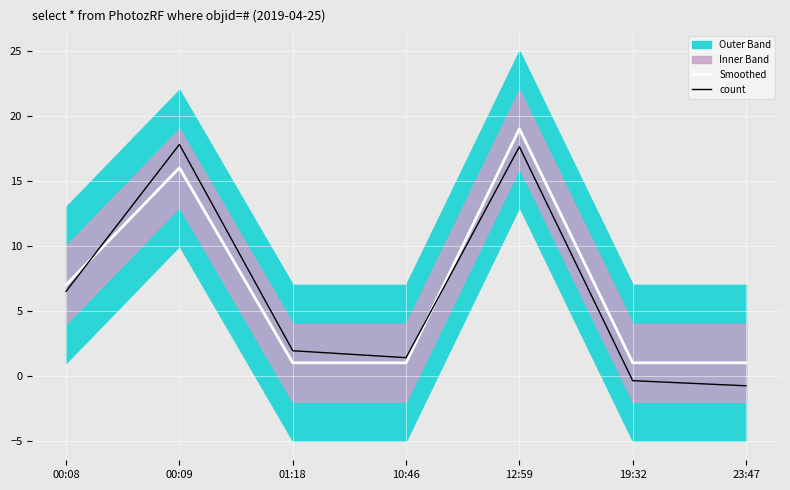

Does the chart display data point markers on the line(s)?

No